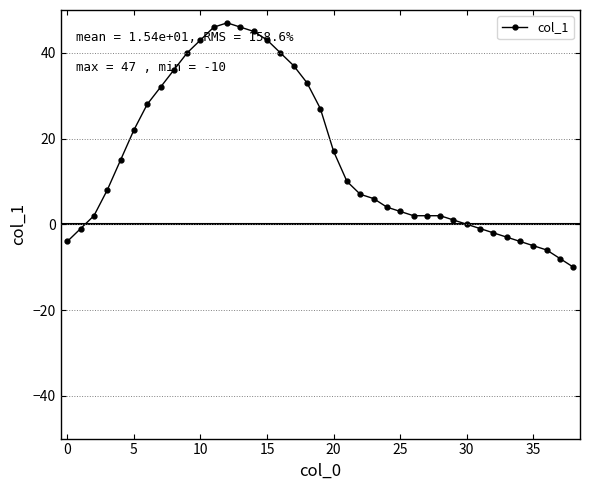

True or false: the data has more than 0 interior local peaks.

True